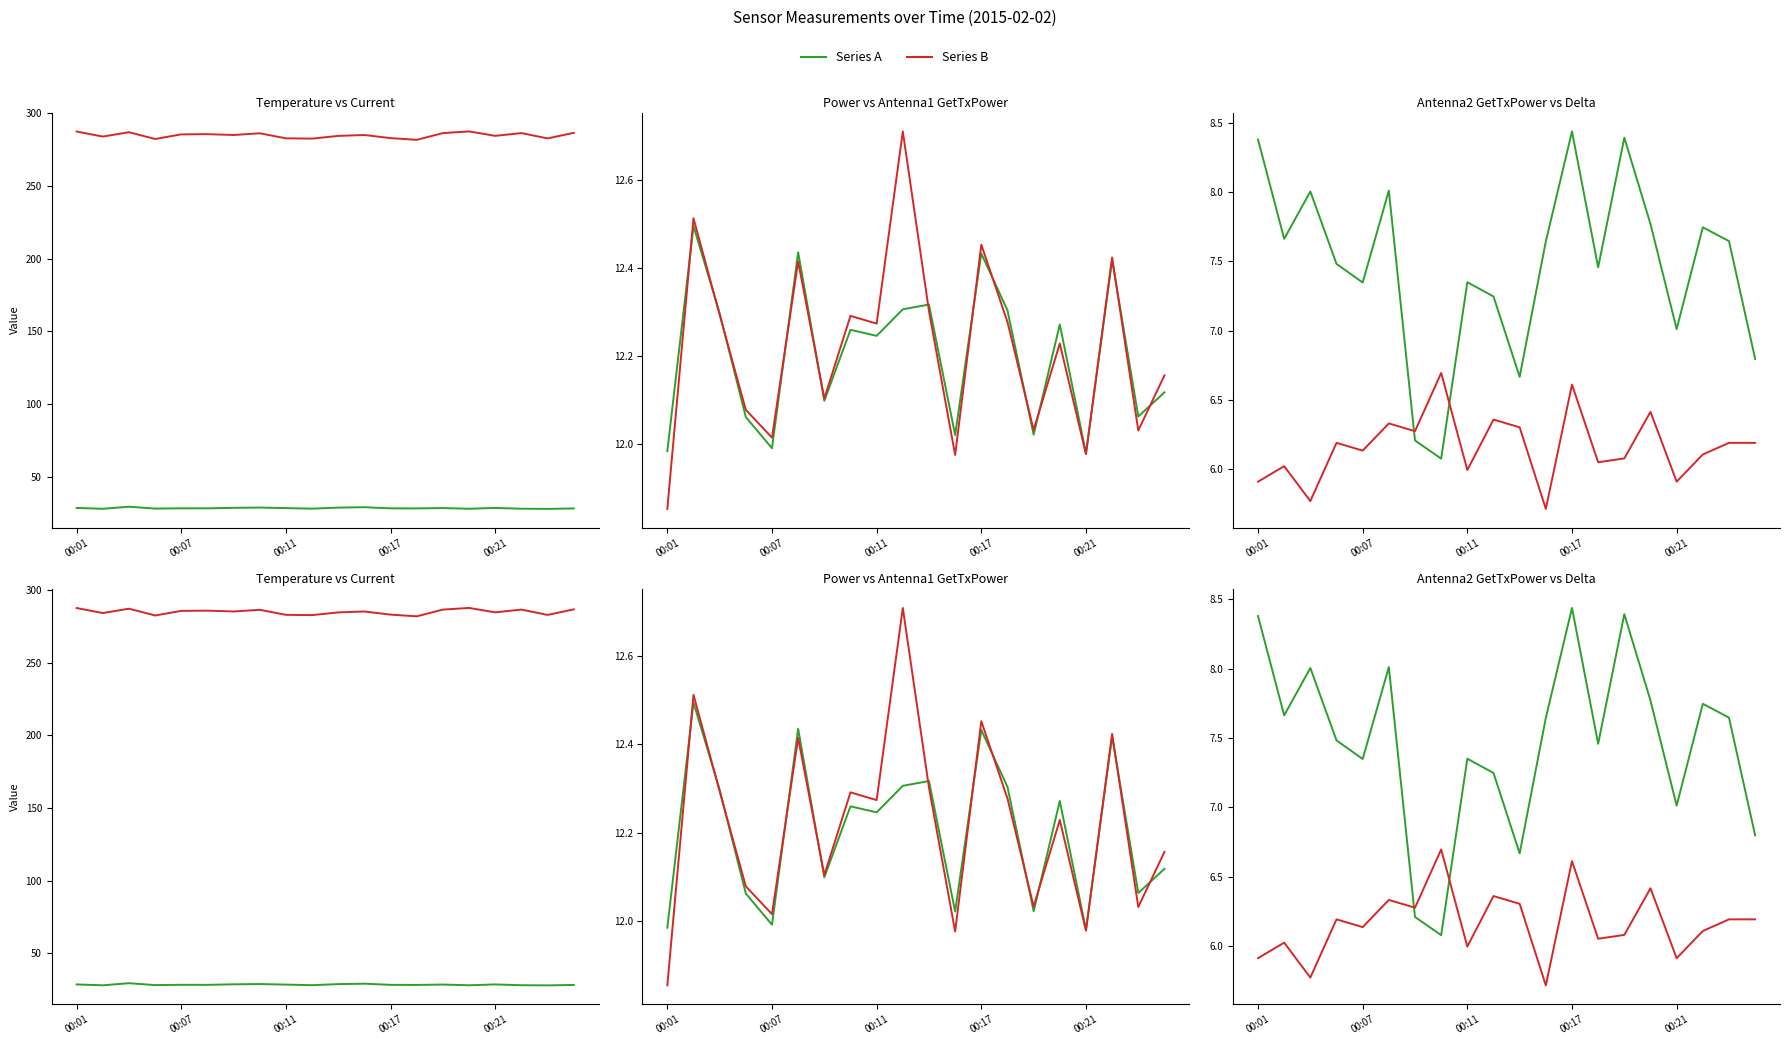

Between 7 and 10, which is larger?

7